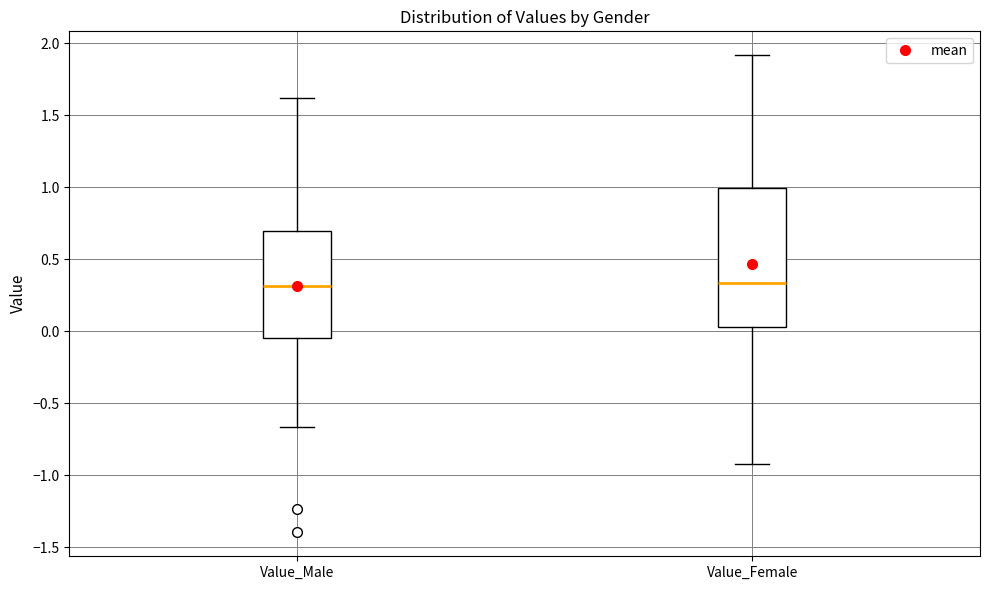

Reading left to right, transcribe this box plot: for each box, give where its median line is, the range the box spans, and where its two whiskers end, as read against the y-axis. The values are not printed on the chart, so give them approximately, as read against the axis.

Value_Male: median 0.30, box -0.05 to 0.70, whiskers -0.65 to 1.60
Value_Female: median 0.35, box 0.05 to 1.00, whiskers -0.90 to 1.90